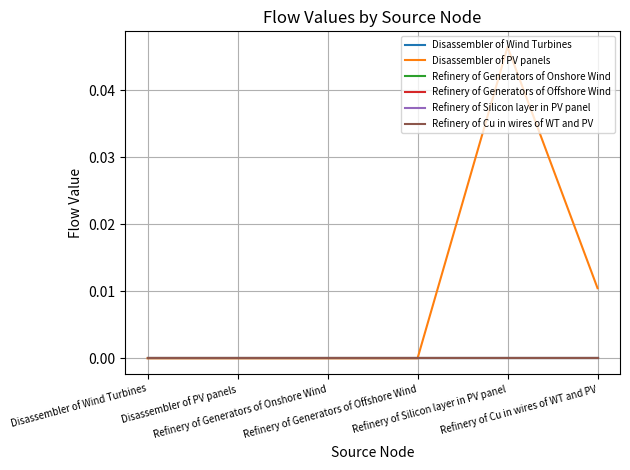

True or false: Refinery of Generators of Offshore Wind and Disassembler of PV panels cross at least once.

False